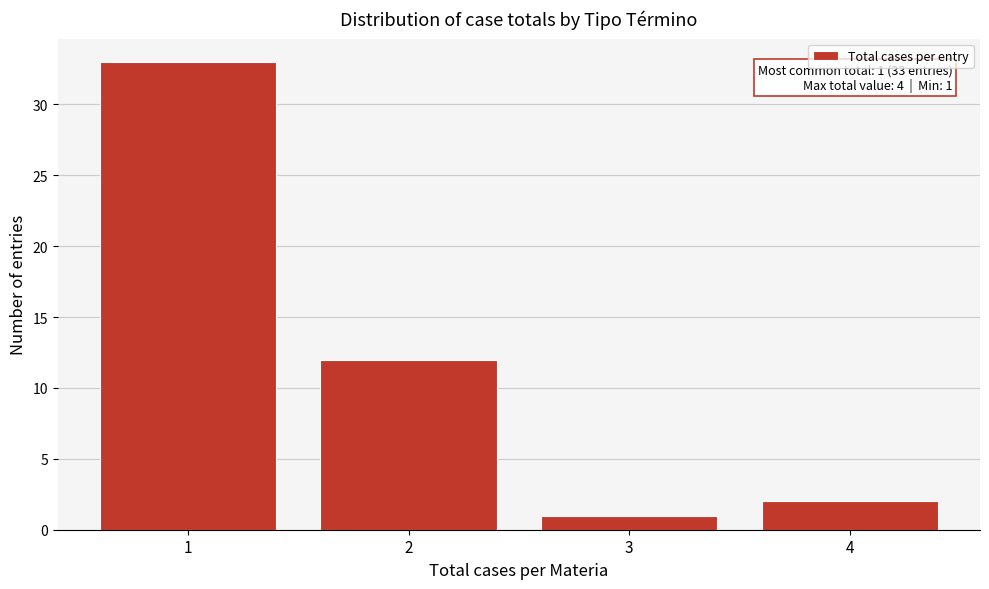

Reading left to right, list all the values displayed in this chart.

33	12	1	2